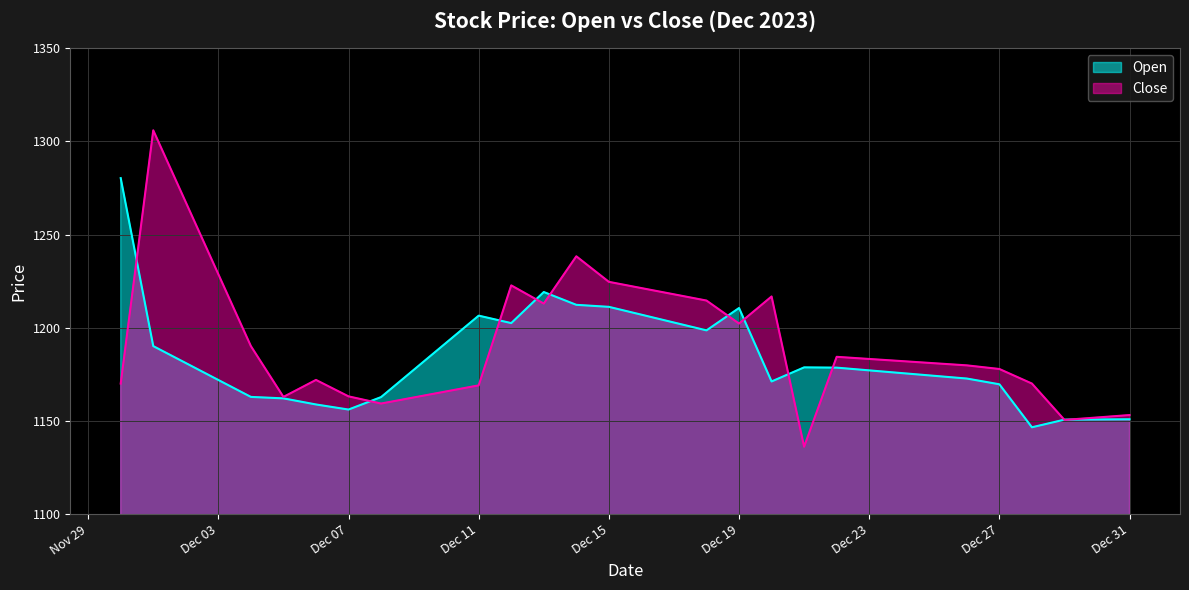

Read the Close value at 2023-12-25.

1181.0